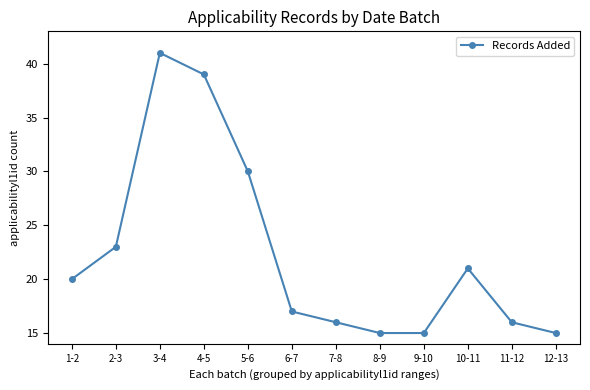

Between 7-8 and 1-2, which is larger?

1-2